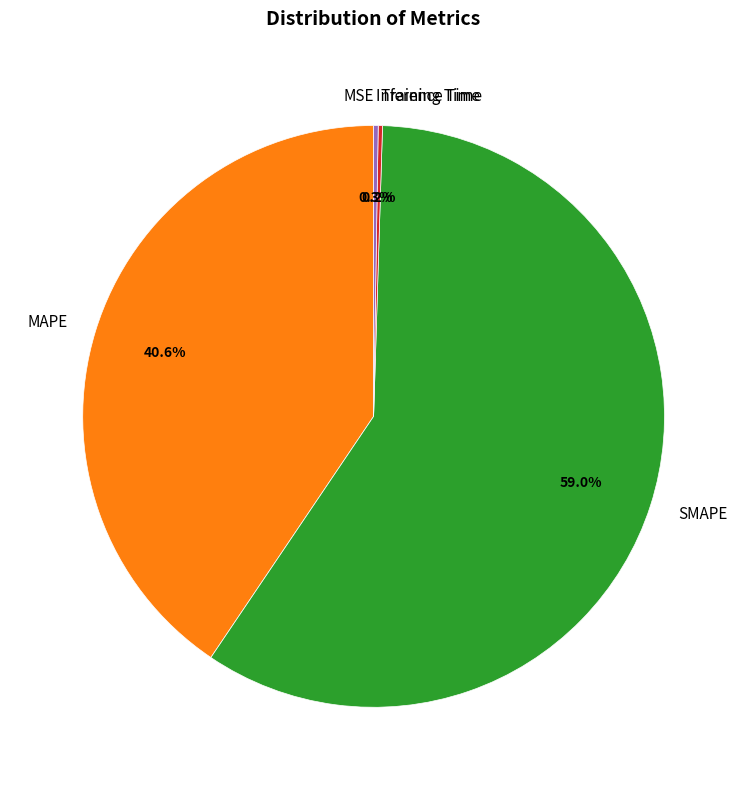

To the nearest percent, what percentage of the pie is MAPE?

41%